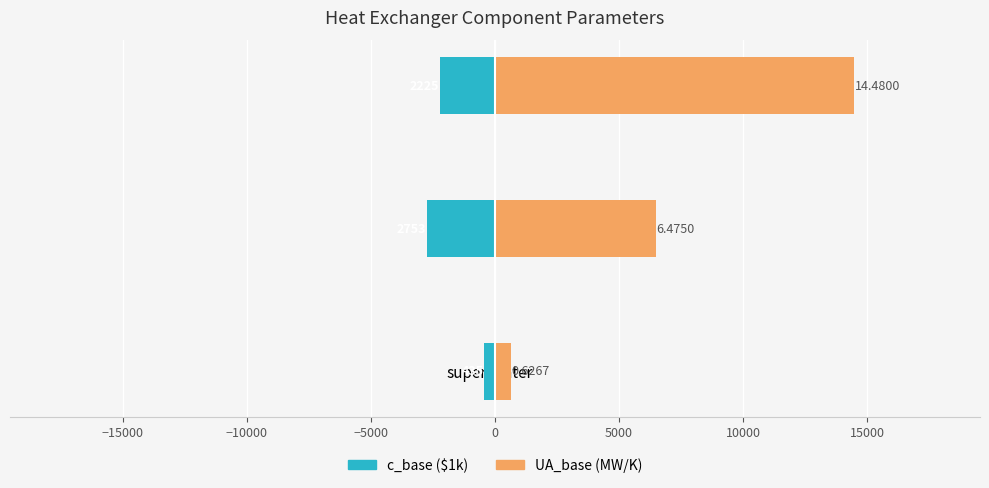

Which series has the largest total across all categories?

UA_base (MW/K)